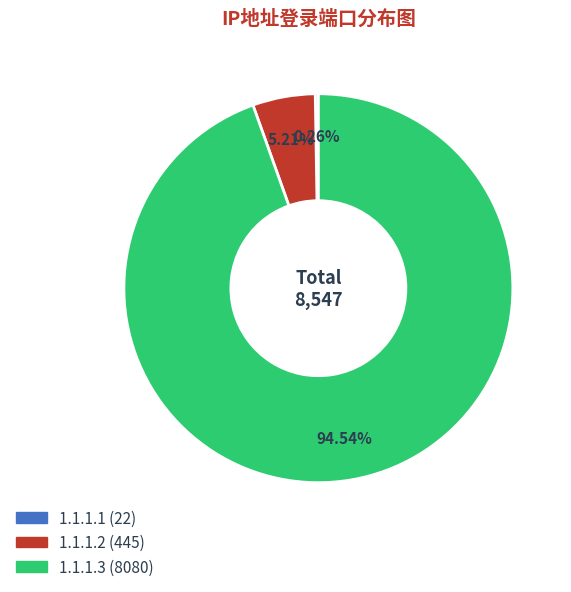

Which slice represents more than half of the pie?

1.1.1.3